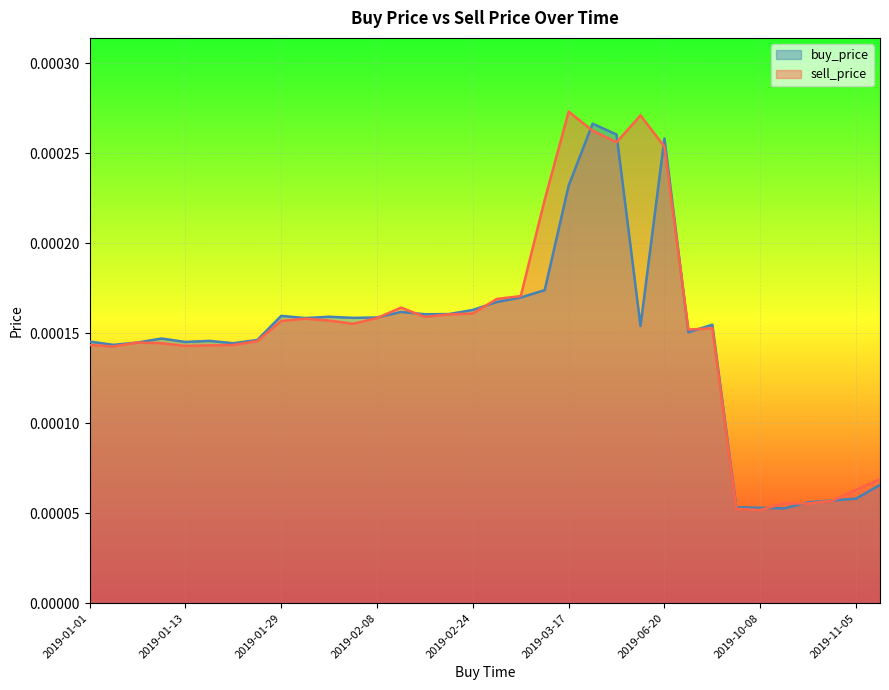

Which series has the largest total across all categories?

sell_price